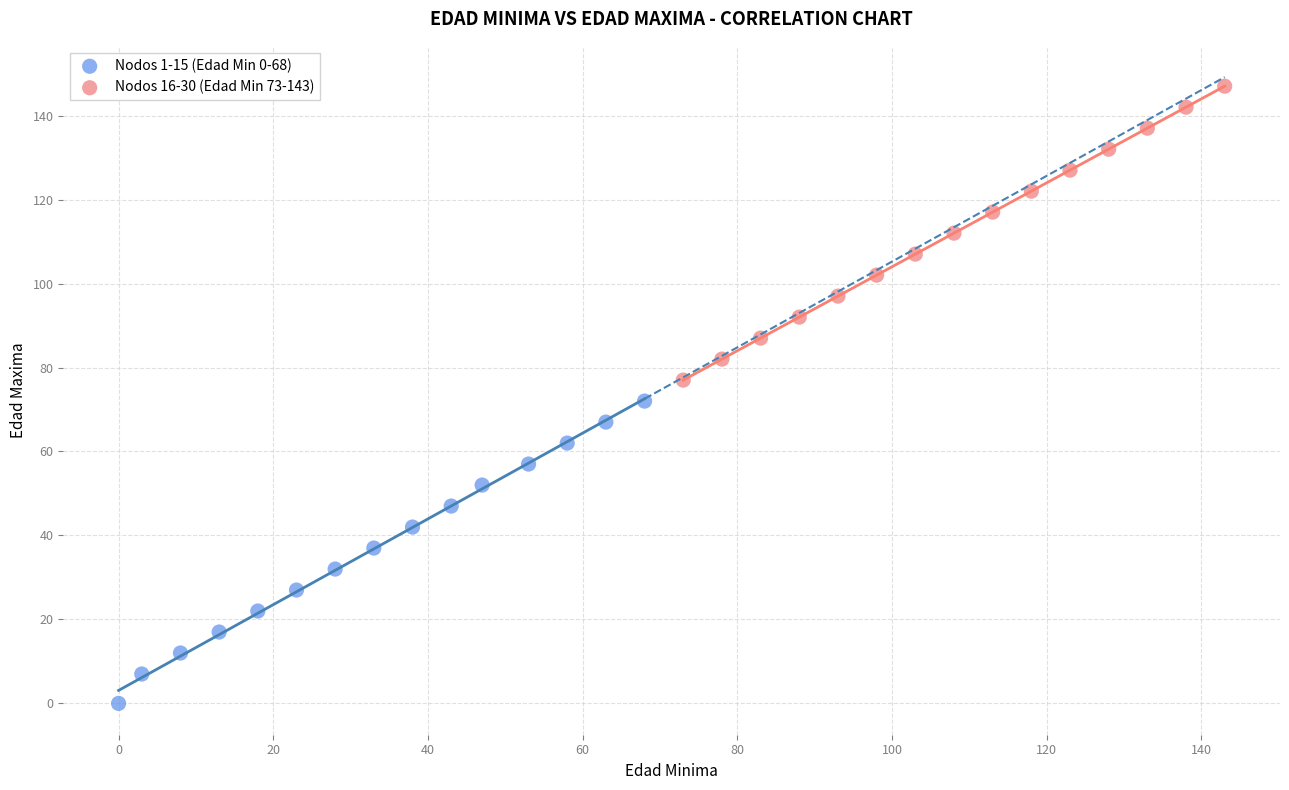

Which series reaches the minimum Y coordinate?

Nodos 1-15 (Edad Min 0-68)